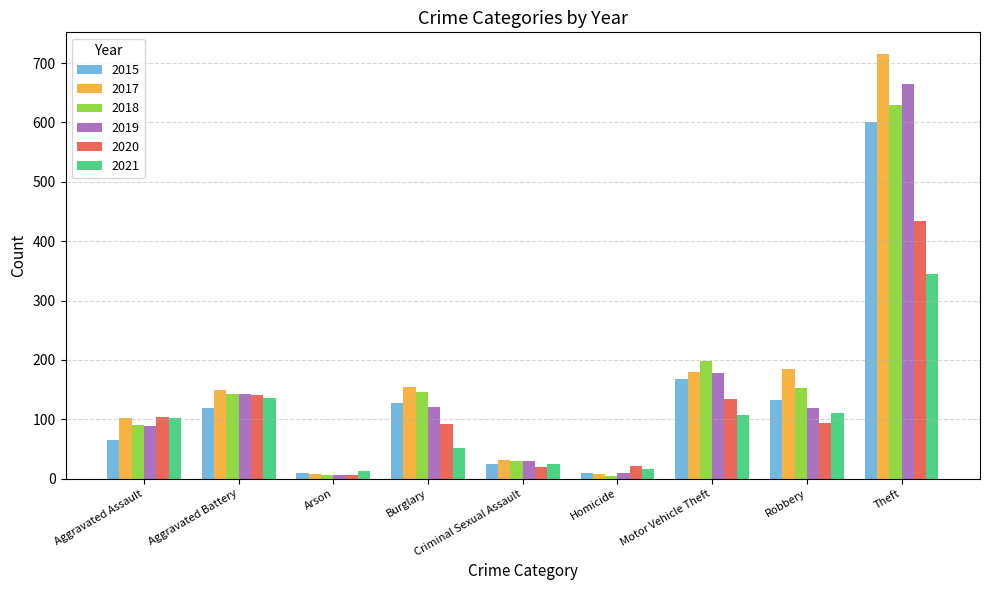

What is the label of the 4th bar from the left?

Burglary